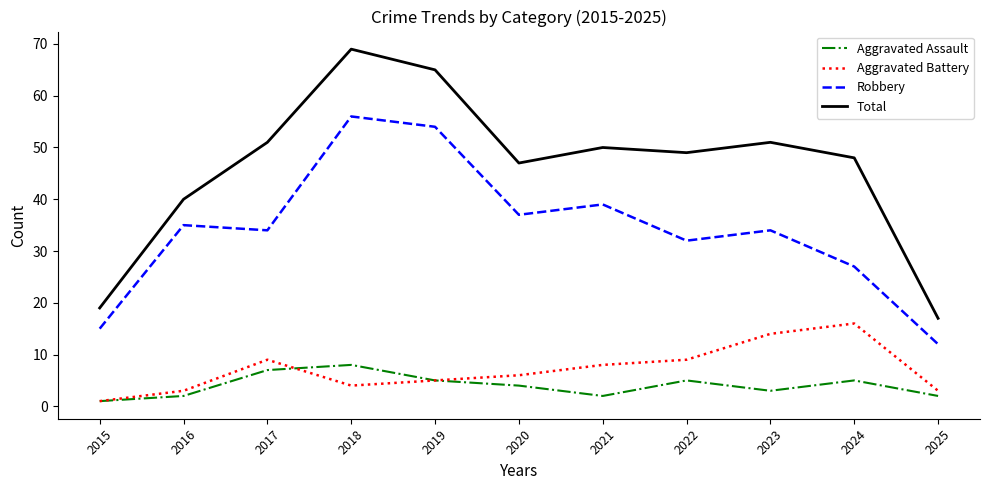

Reading left to right, what are all the values shown in this chart?

Aggravated Assault: 1	2	7	8	5	4	2	5	3	5	2
Aggravated Battery: 1	3	9	4	5	6	8	9	14	16	3
Robbery: 15	35	34	56	54	37	39	32	34	27	12
Total: 19	40	51	69	65	47	50	49	51	48	17